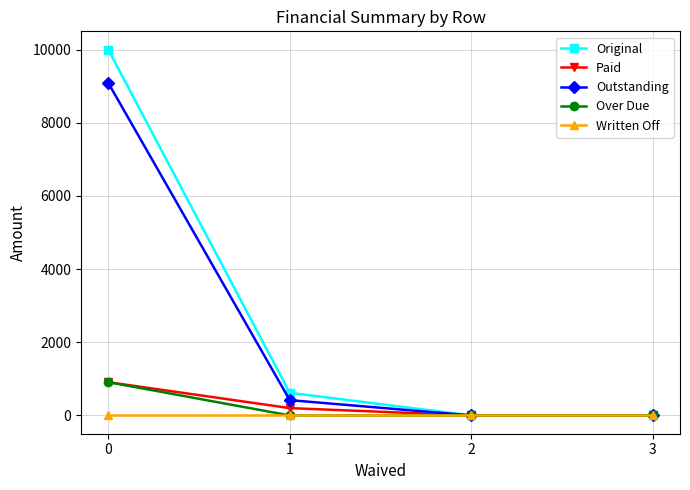

Which series changed the most between 0 and 3?

Original